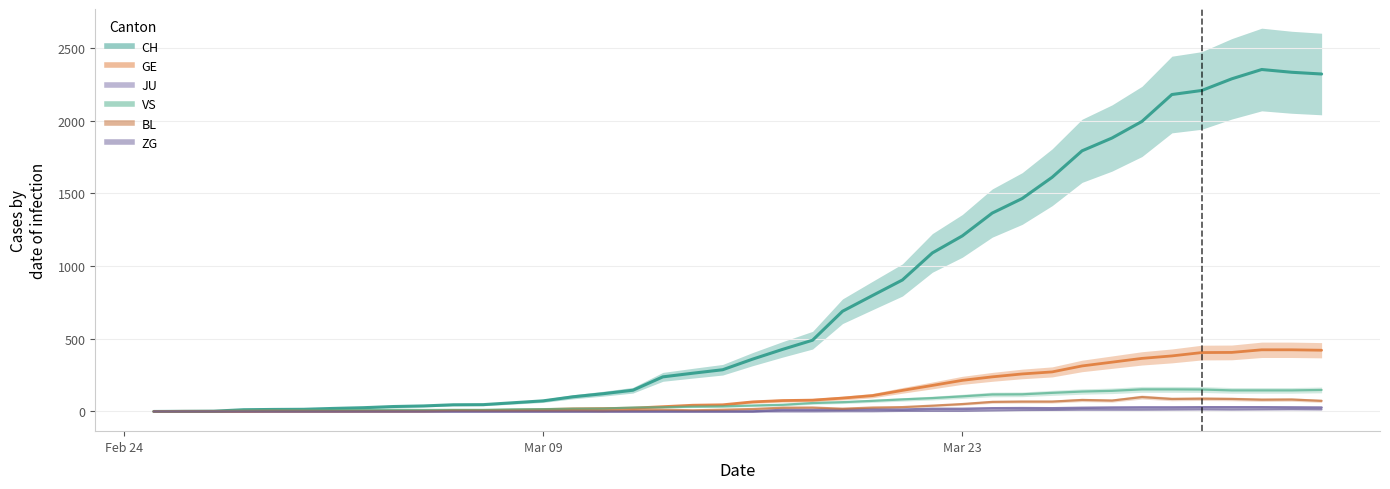

What is the difference between the ZG values at 2020-03-23 and 2020-03-02?

3